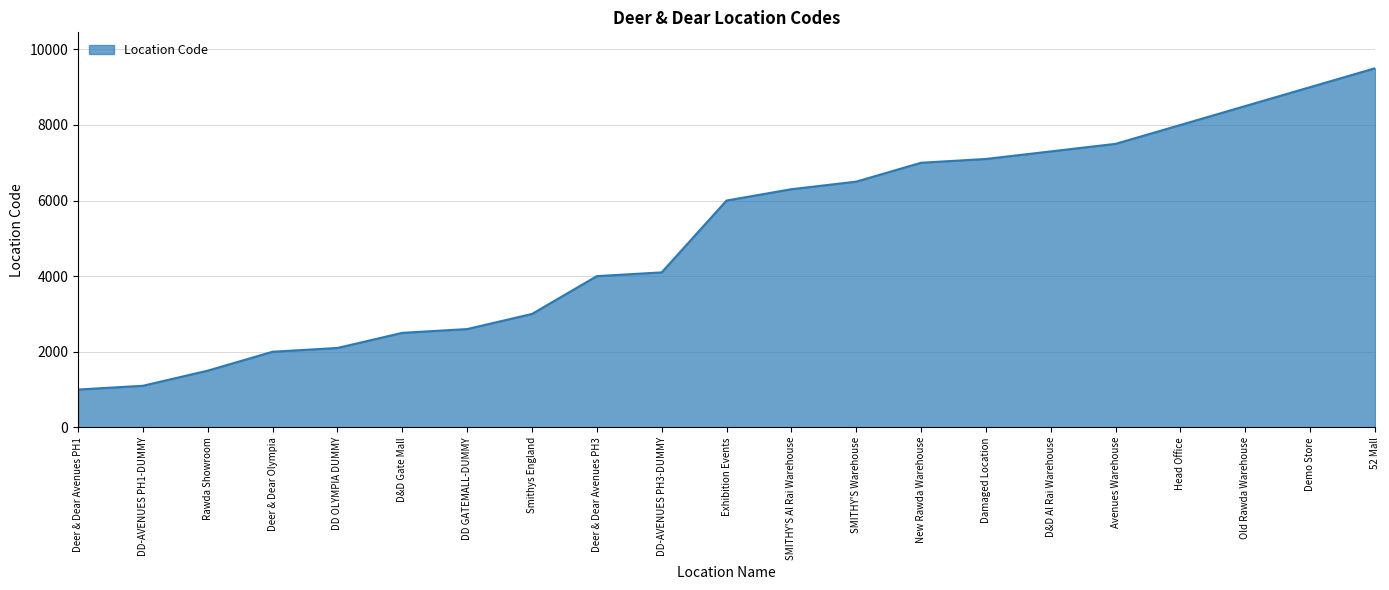

The chart shows a value of 2819 at New Rawda Warehouse. True or false?

False